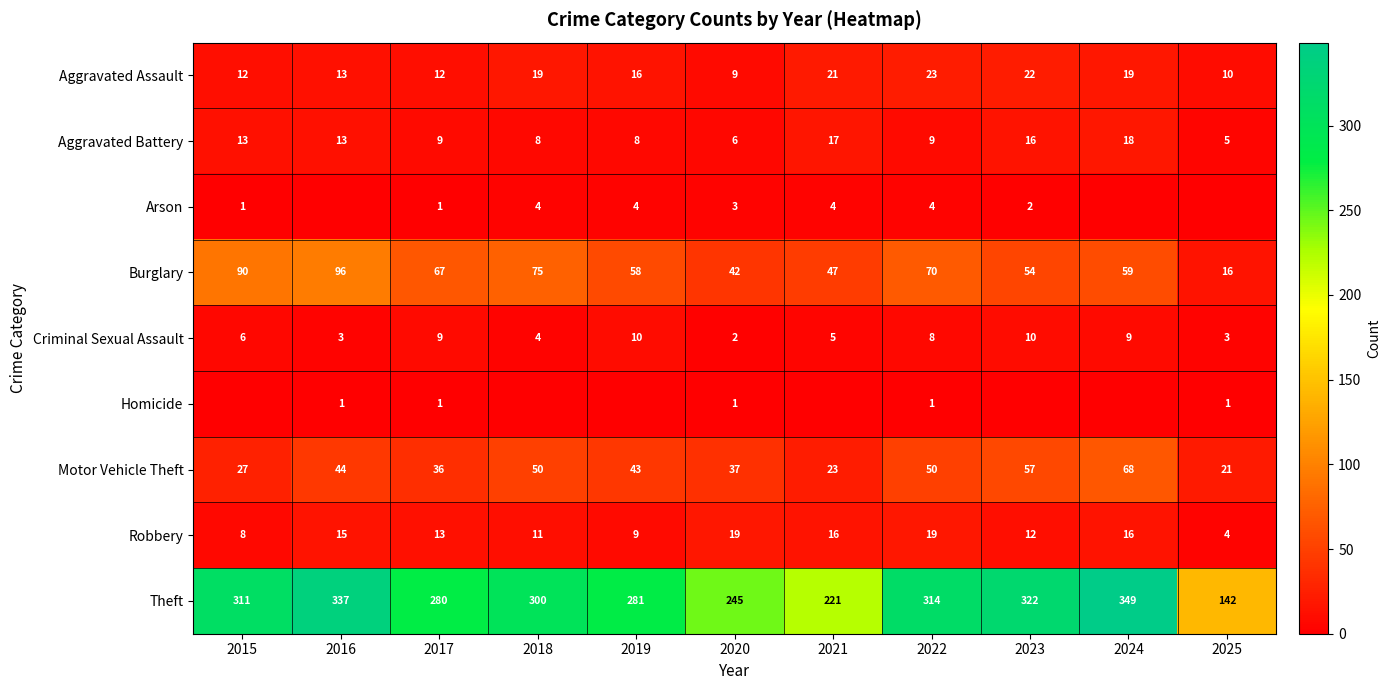

The value of Motor Vehicle Theft at 2015 is 27. True or false?

True